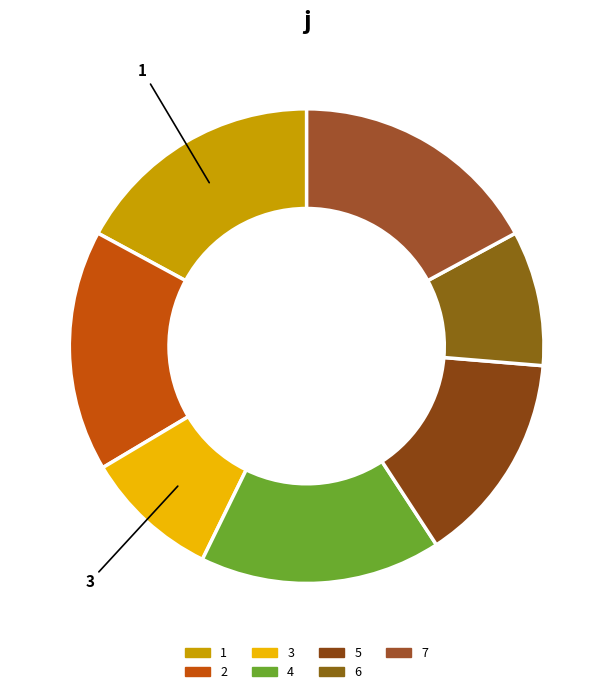

Between 4 and 5, which is larger?

4